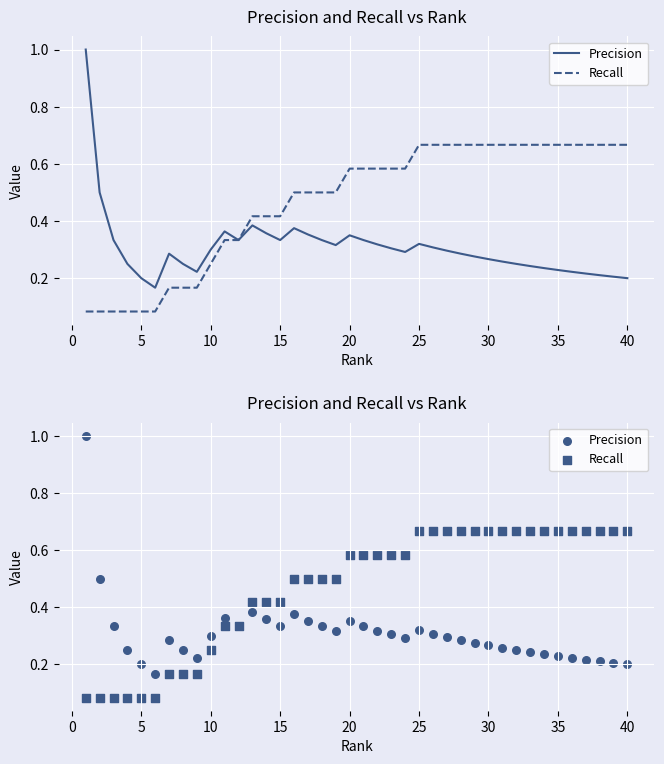

Which series contains the lowest Y value?

Recall